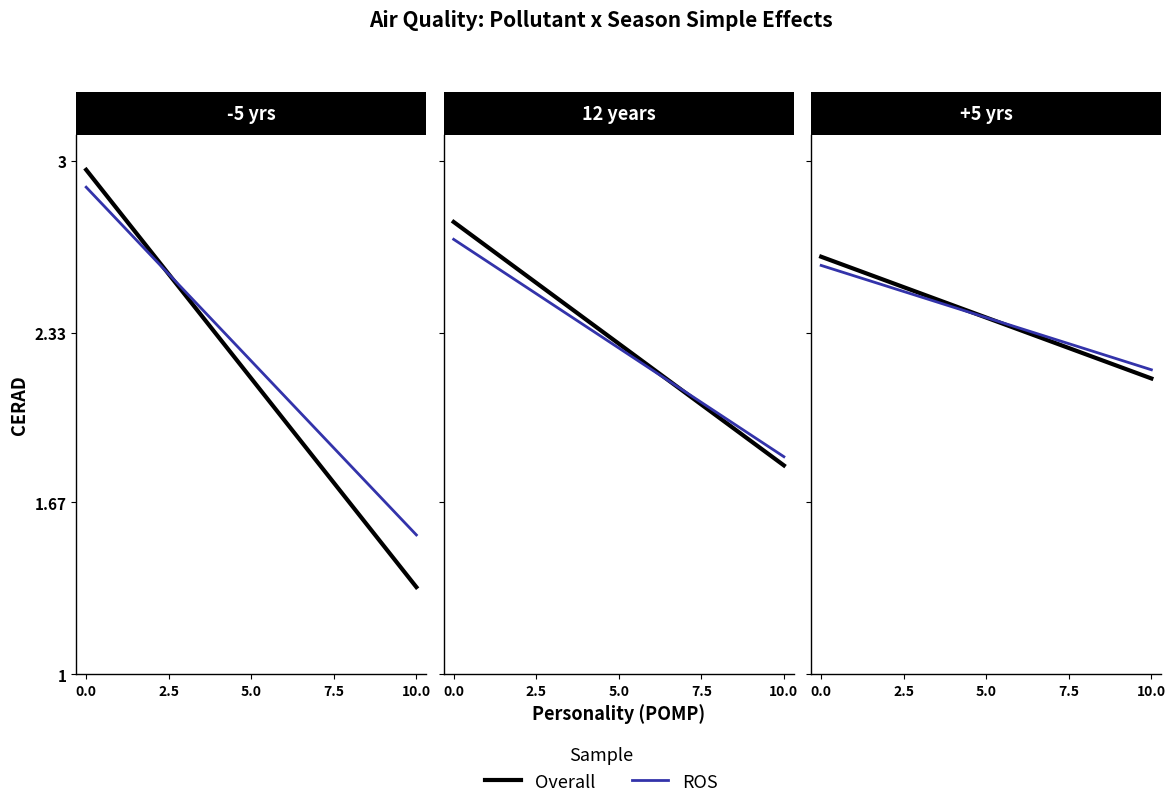

True or false: ROS and Overall intersect in this chart.

False